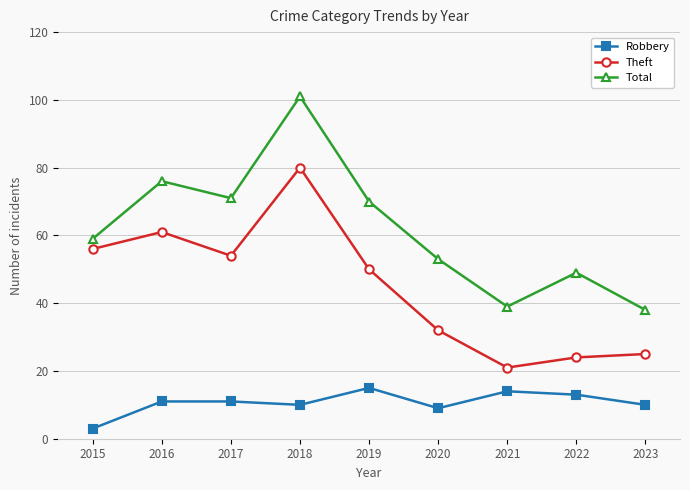

How many values in the Theft series are below 50?

4